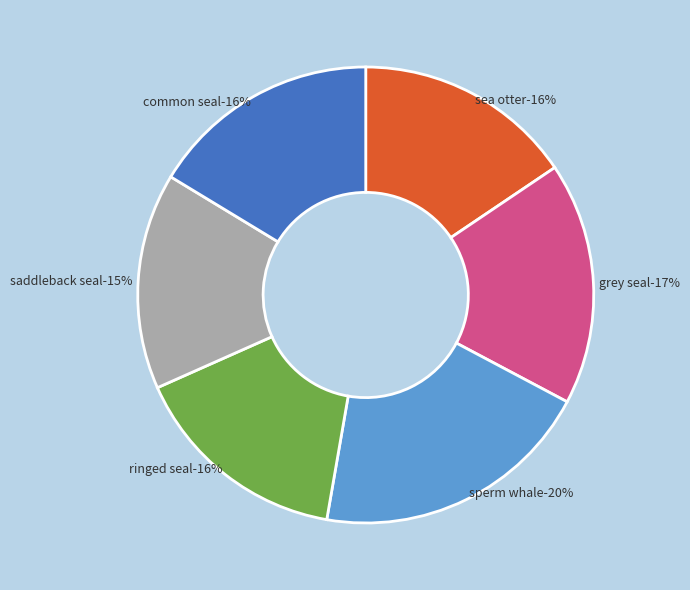

Count the number of slices in the pie.

6